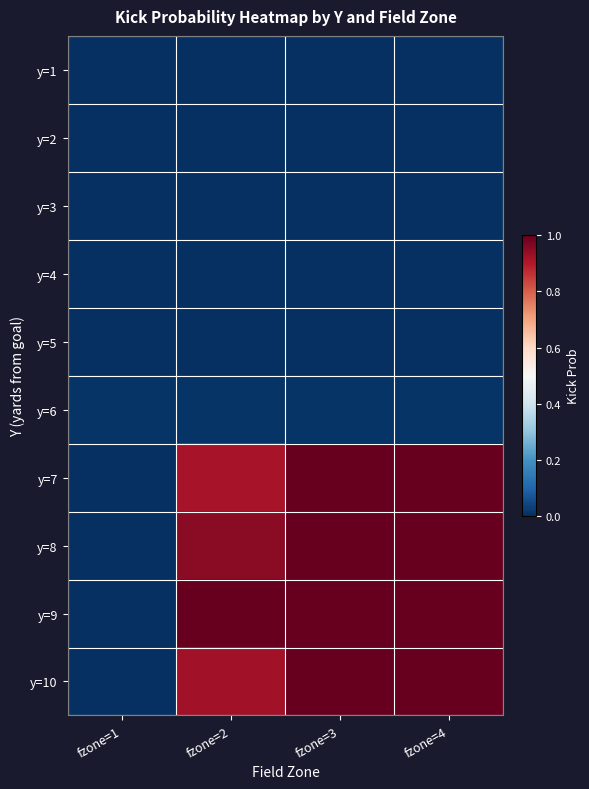

Reading right to left, what are all the values shown in this chart?

y=1: fzone=4=0.0	fzone=3=0.0	fzone=2=0.0	fzone=1=0.0
y=2: fzone=4=0.0	fzone=3=0.0	fzone=2=0.0	fzone=1=0.0
y=3: fzone=4=0.0	fzone=3=0.0	fzone=2=0.0	fzone=1=0.0
y=4: fzone=4=0.0	fzone=3=0.0	fzone=2=0.0	fzone=1=0.0
y=5: fzone=4=0.0	fzone=3=0.0	fzone=2=0.0	fzone=1=0.0
y=6: fzone=4=0.0	fzone=3=0.0	fzone=2=0.0	fzone=1=0.0
y=7: fzone=4=1.0	fzone=3=1.0	fzone=2=0.9	fzone=1=0.0
y=8: fzone=4=1.0	fzone=3=1.0	fzone=2=1.0	fzone=1=0.0
y=9: fzone=4=1.0	fzone=3=1.0	fzone=2=1.0	fzone=1=0.0
y=10: fzone=4=1.0	fzone=3=1.0	fzone=2=0.9	fzone=1=0.0